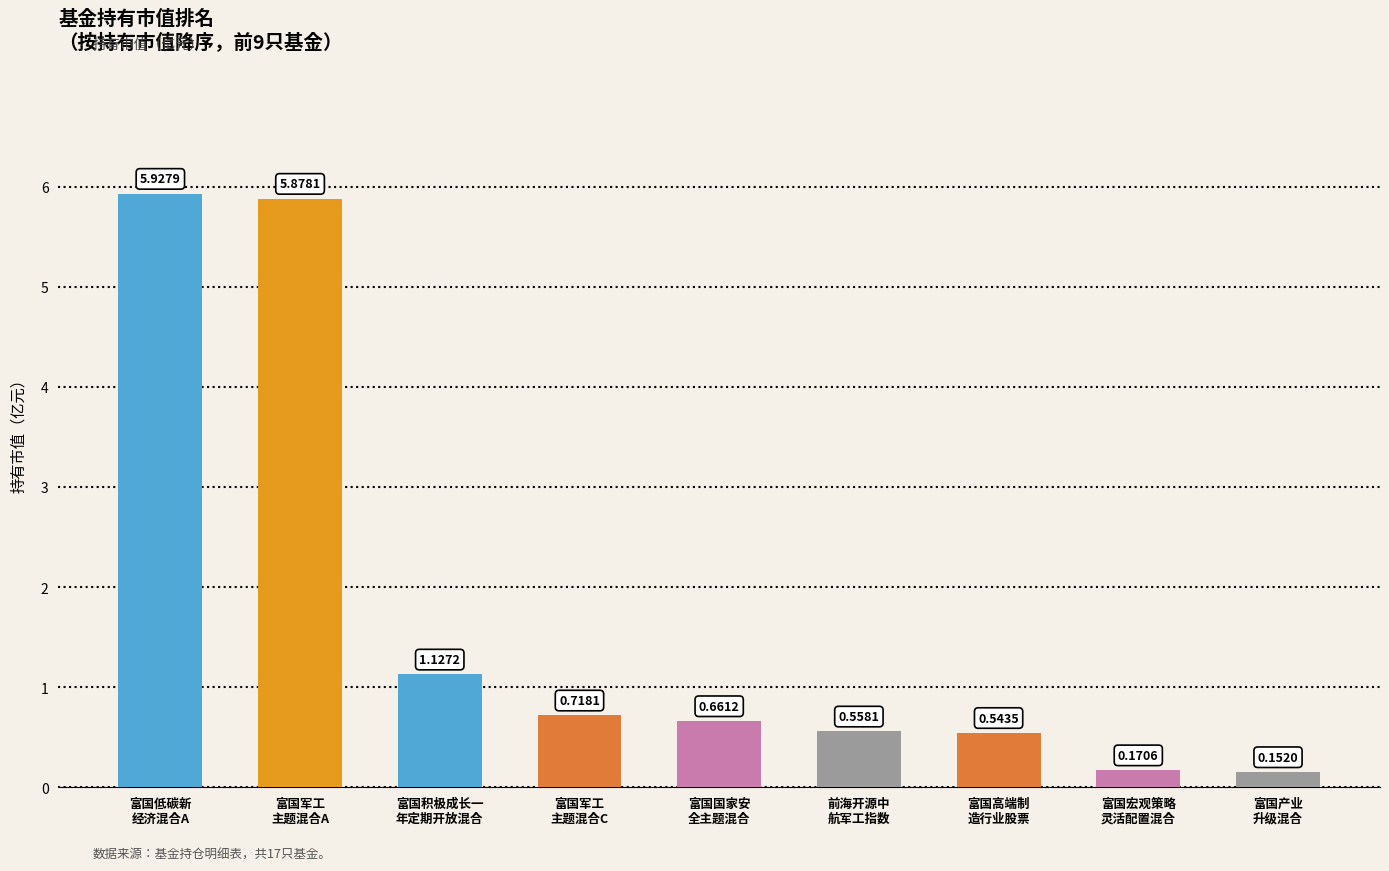

What is the value of the 1st bar from the left?

5.9